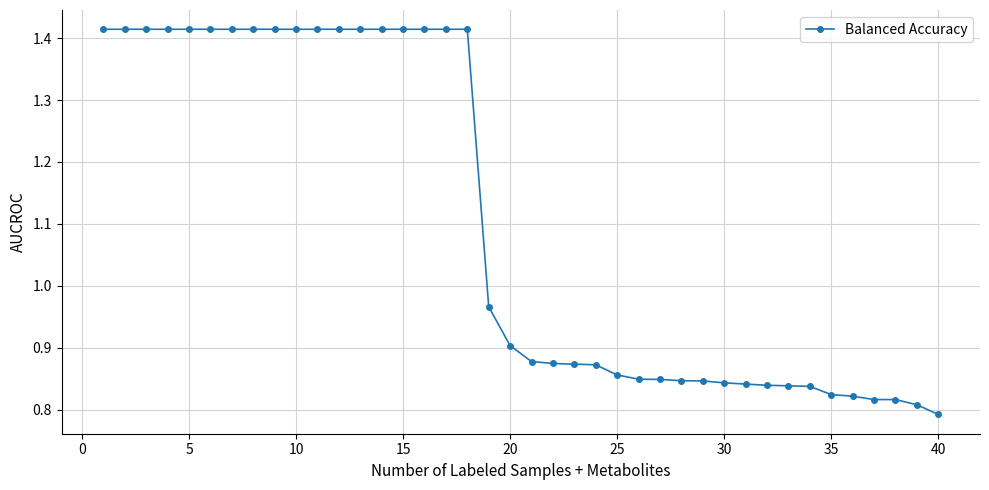

What is the average value?

1.1